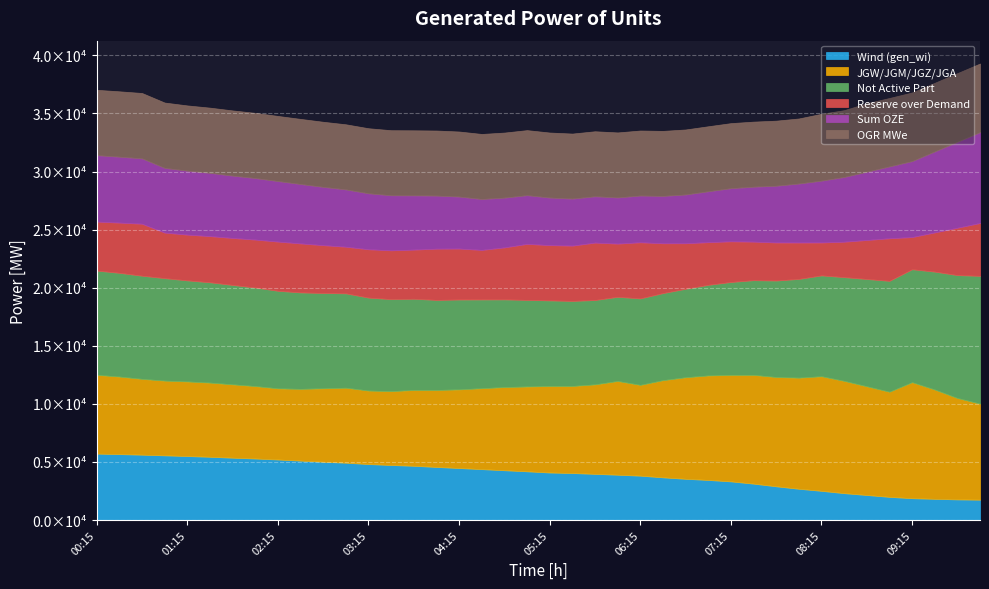

Rank the series by their maximum value, from highest to lowest.

gen_not_activ_part, gen_jgw_jgm_jgz_jga, sume_oze, ogr_mwe, gen_wi, rez_over_demand